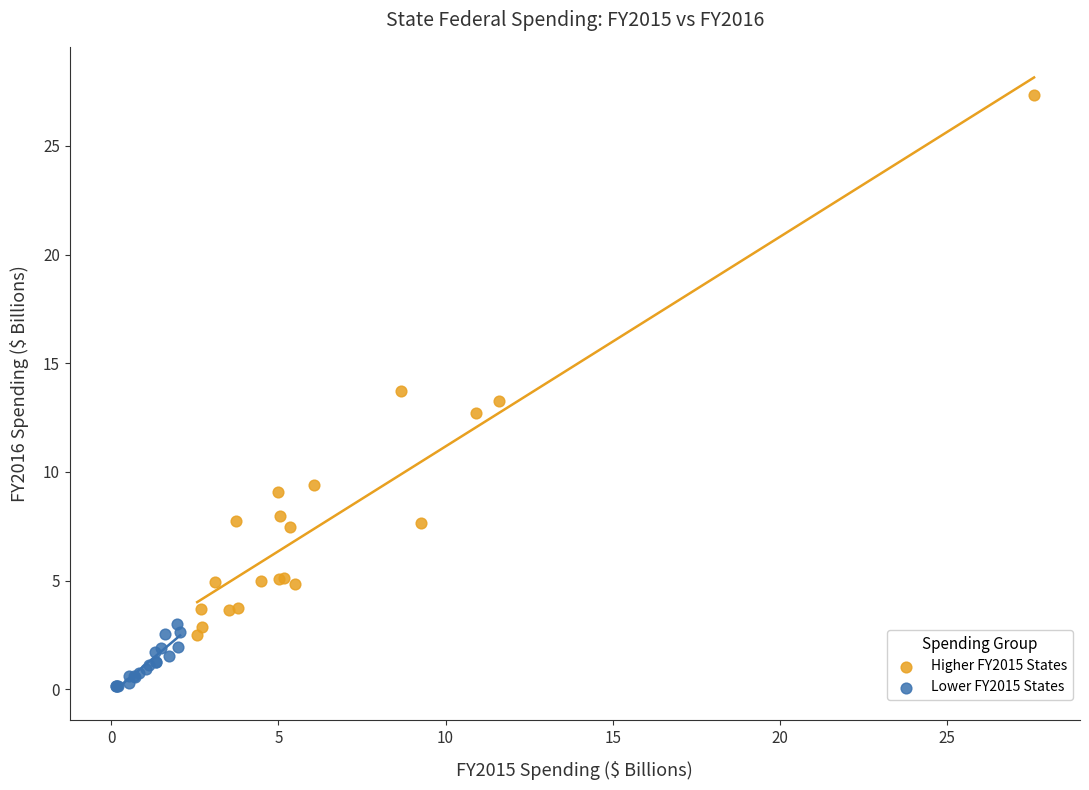

Which series reaches the maximum Y coordinate?

Higher FY2015 States